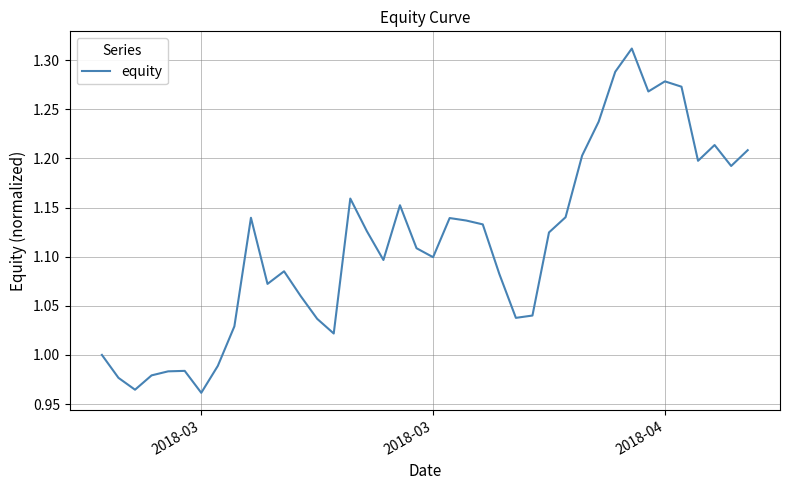

What is the difference between the maximum and minimum values?

0.4